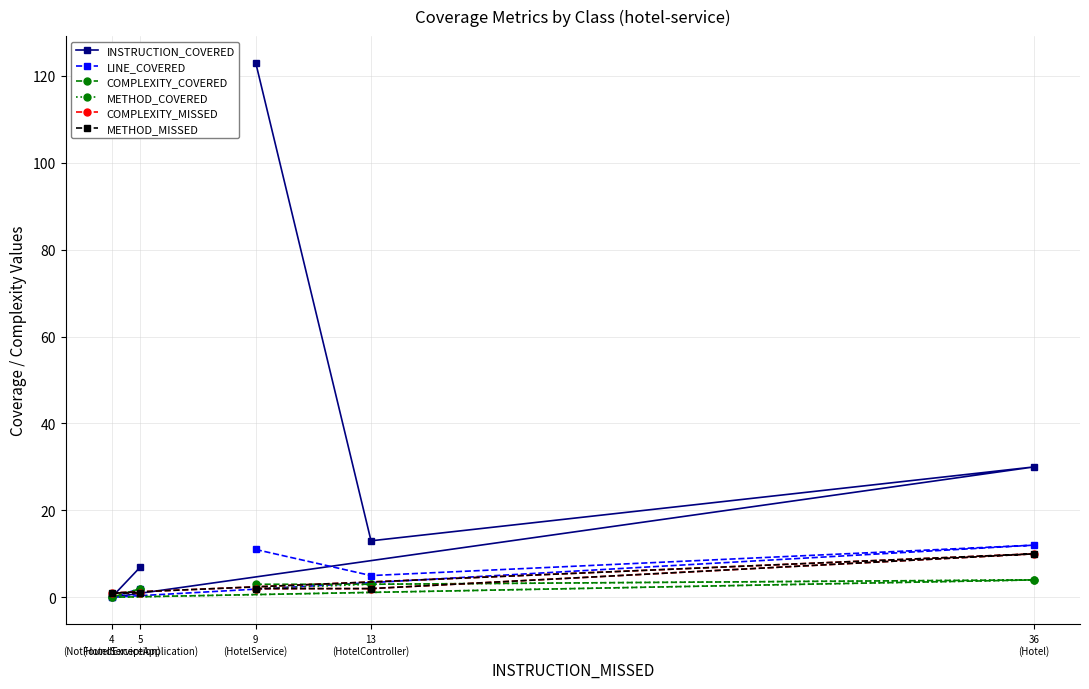

What is the value of the INSTRUCTION_COVERED point at the 2nd from the left?

7